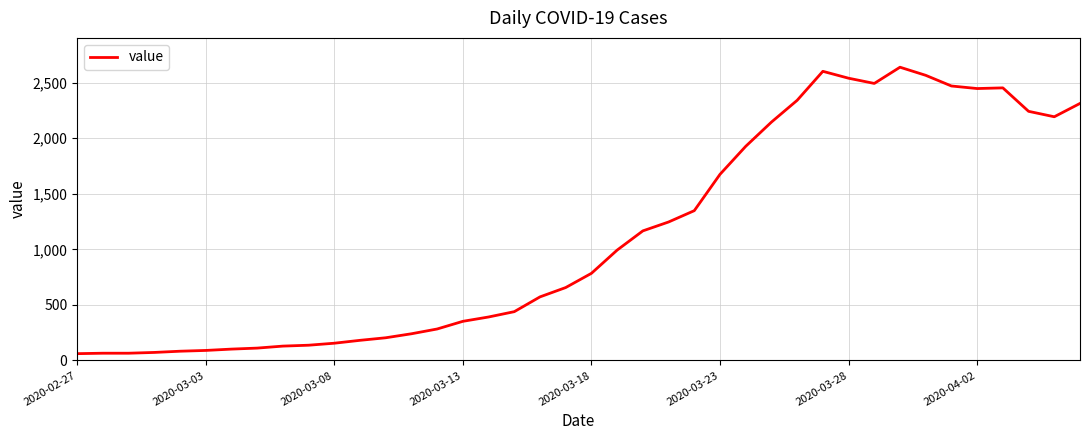

What is the smallest value displayed?

61